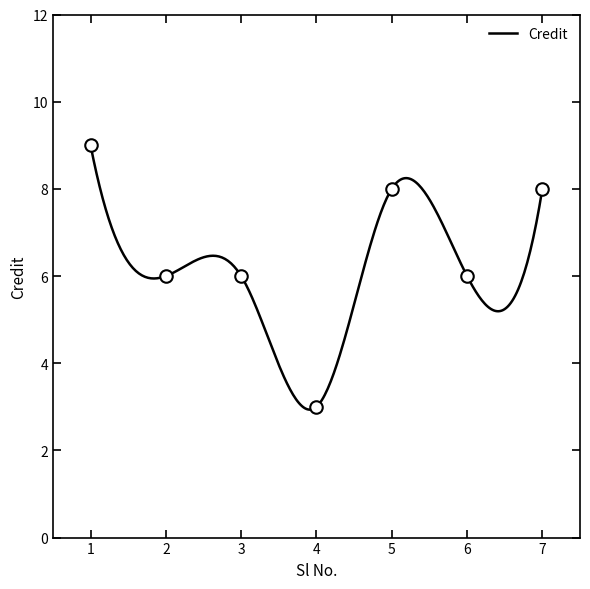

Reading left to right, what are all the values shown in this chart?

1=9	2=6	3=6	4=3	5=8	6=6	7=8